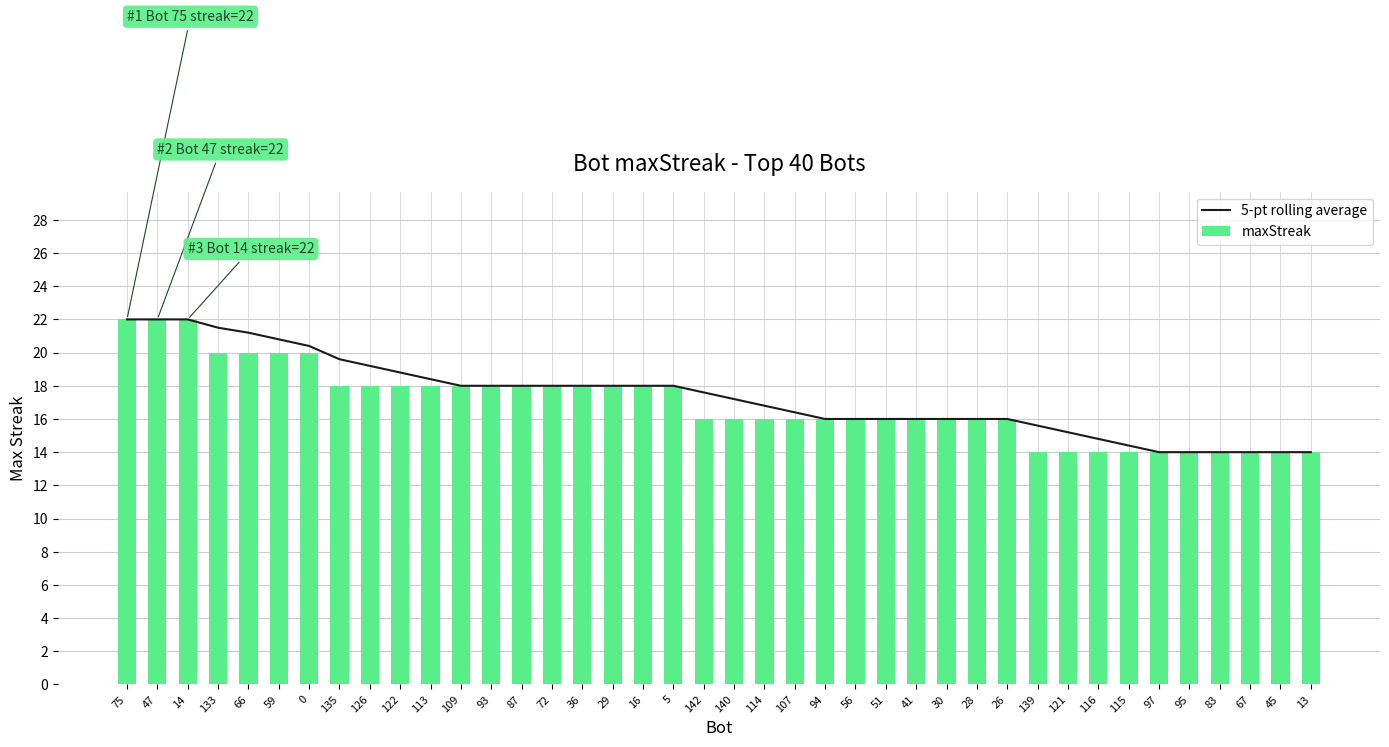

Is the value of 5-pt rolling average at 36 greater than the value of maxStreak at 121?

Yes